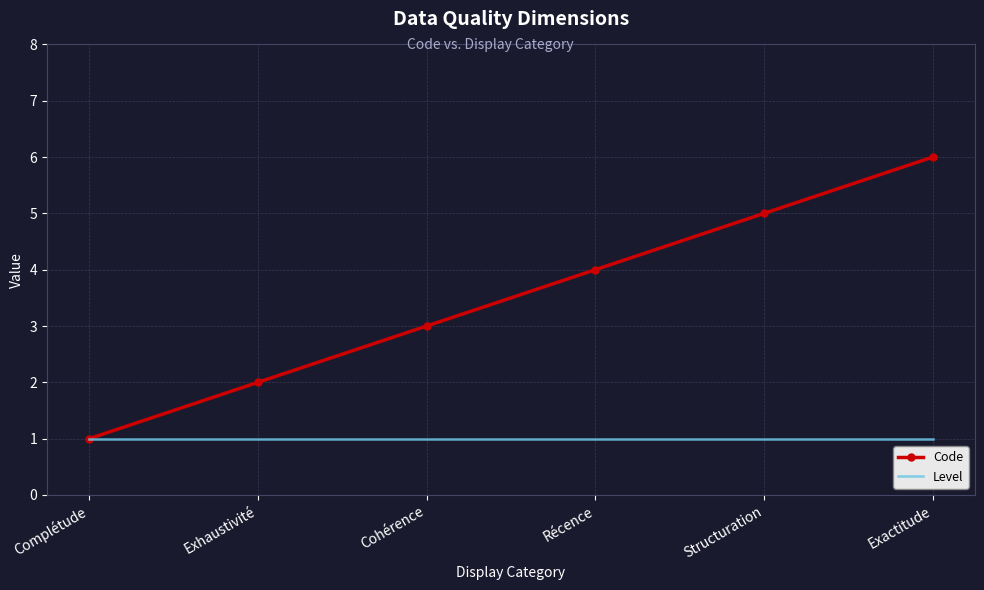

List the series in order of their peak value, highest first.

Code, Level